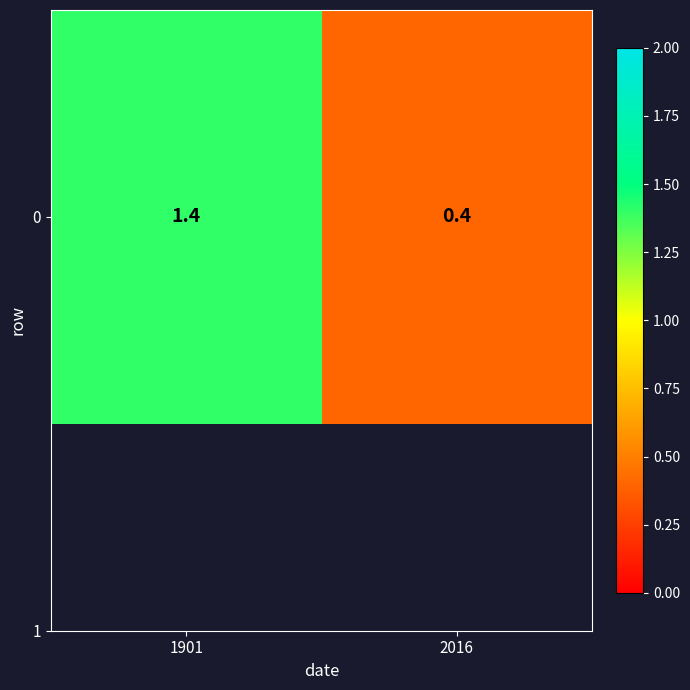

List the labels in order of value, smallest first.

2016, 1901